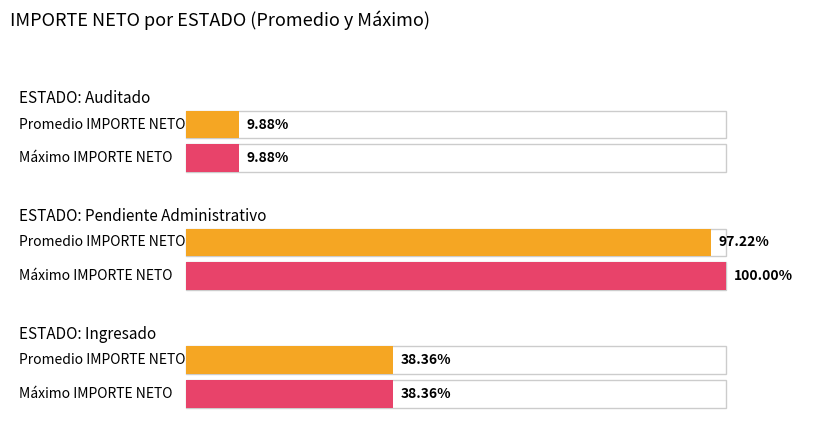

The value of IMPORTE NETO at 29 is 4144. True or false?

False